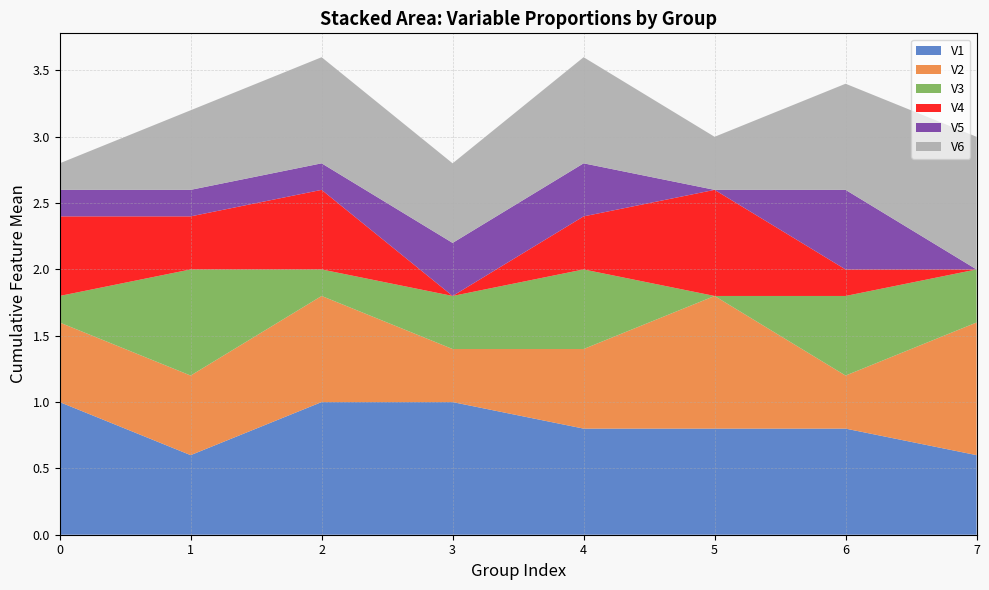

What is the minimum value for V1?

0.6